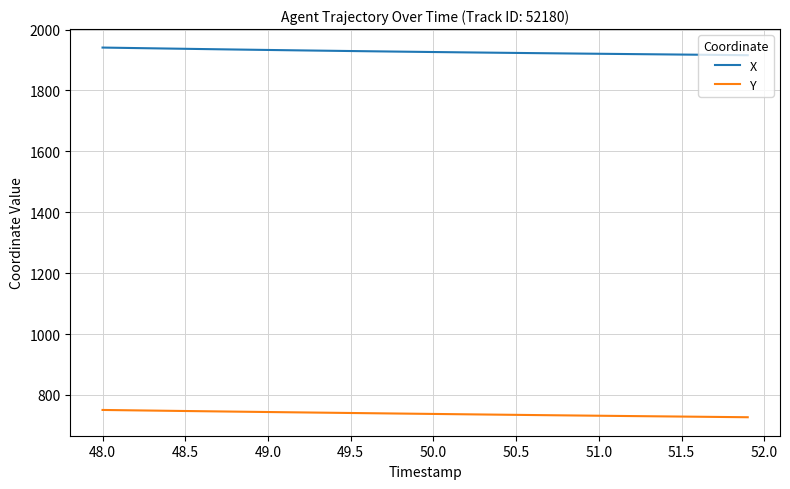

What are all the series names shown in the legend?

X, Y